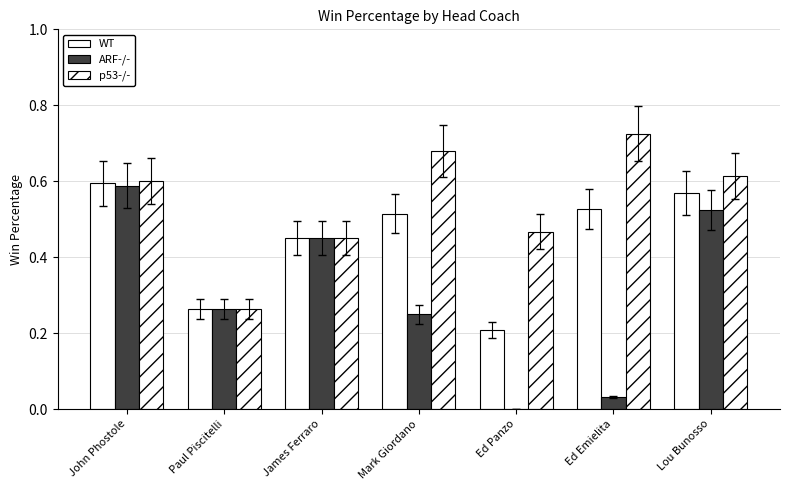

What is the maximum value shown in the chart?

0.7